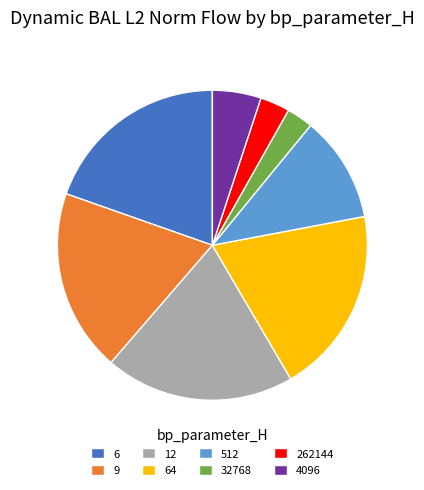

Is there any slice that represents more than half of the pie?

No